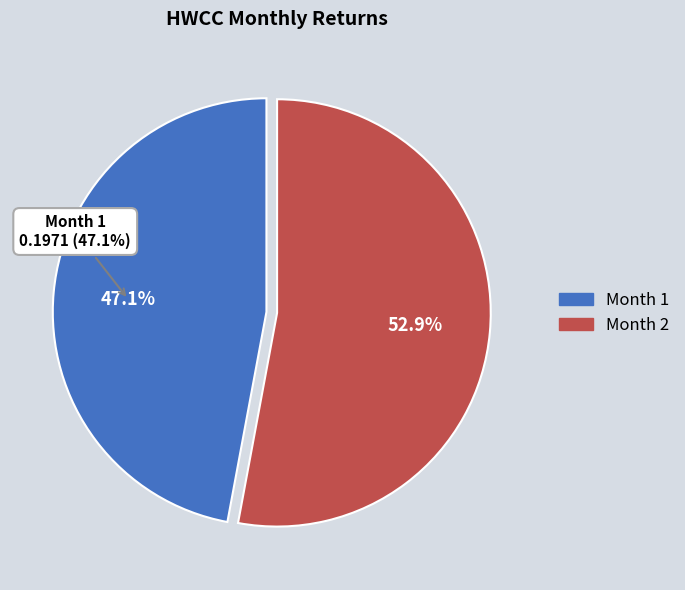

Does Month 2 account for over 50% of the chart?

Yes